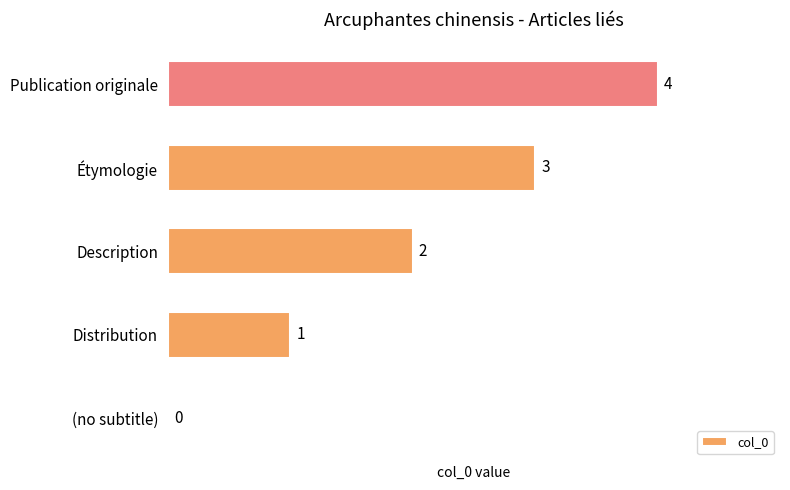

What is the change in value from (no subtitle) to Distribution?

+1